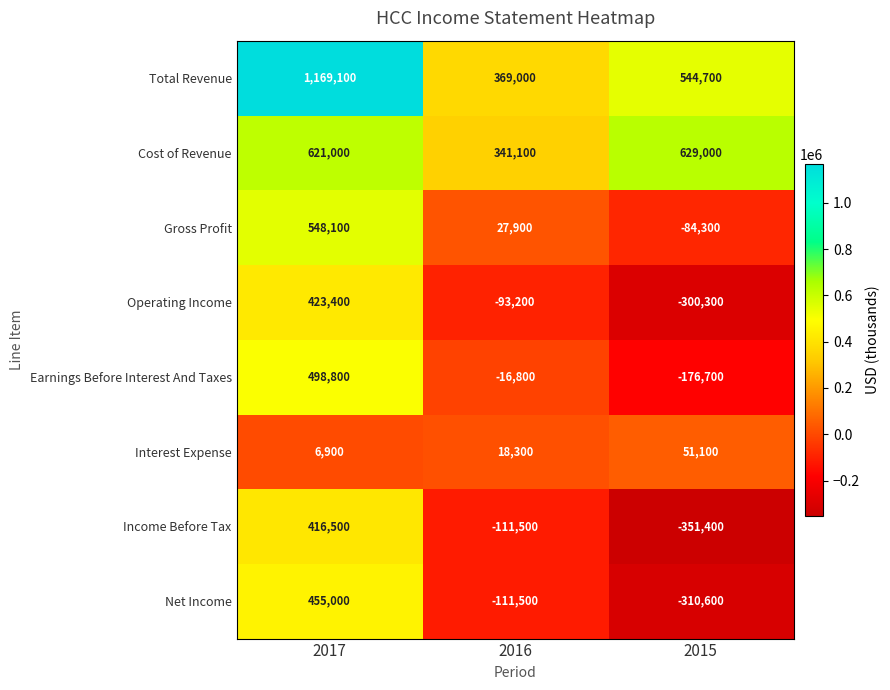

What is the difference between the Total Revenue values at 2016 and 2017?

800100